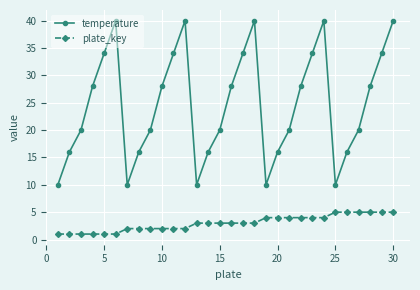

List the series in order of their overall mean, lowest first.

plate_key, temperature